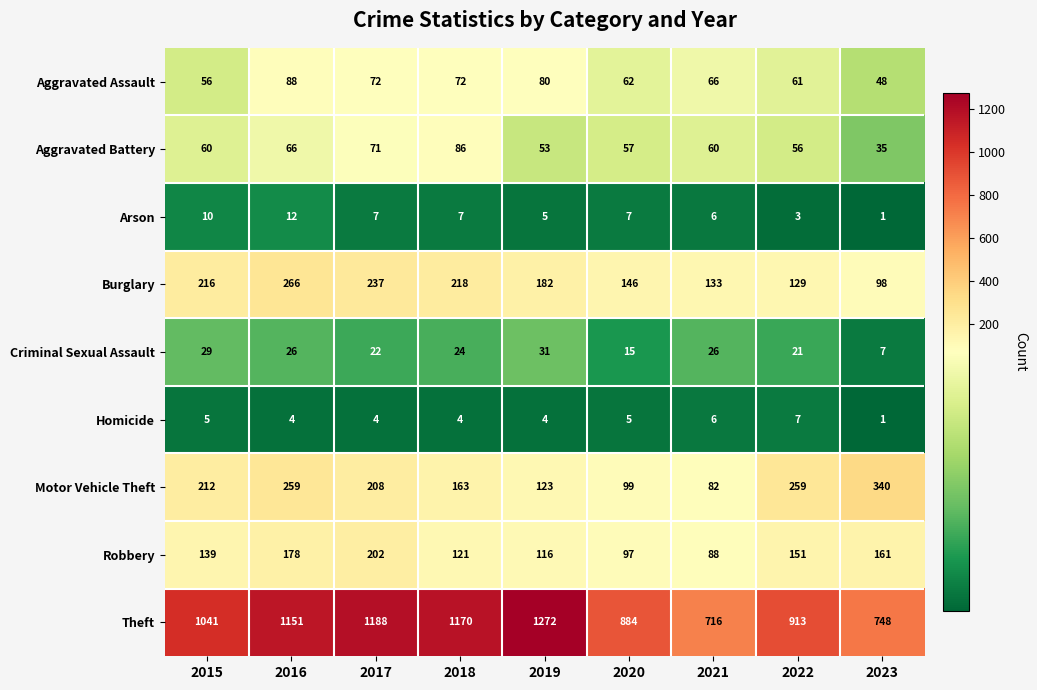

Count the number of data series in this chart.

9